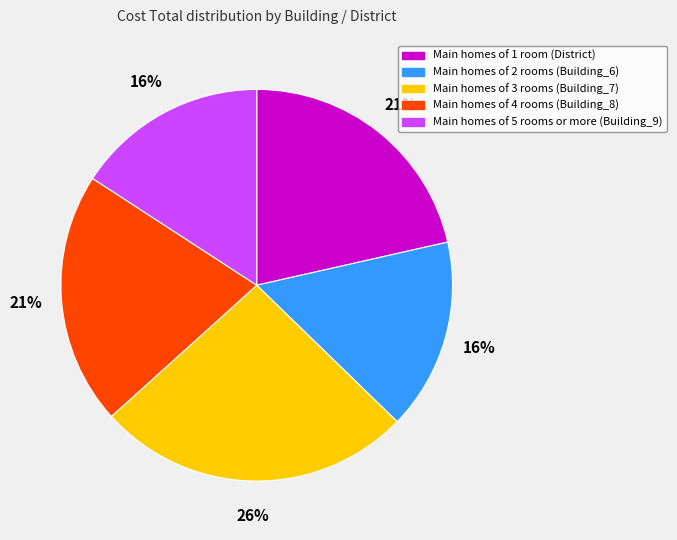

Is there a majority slice in this chart?

No